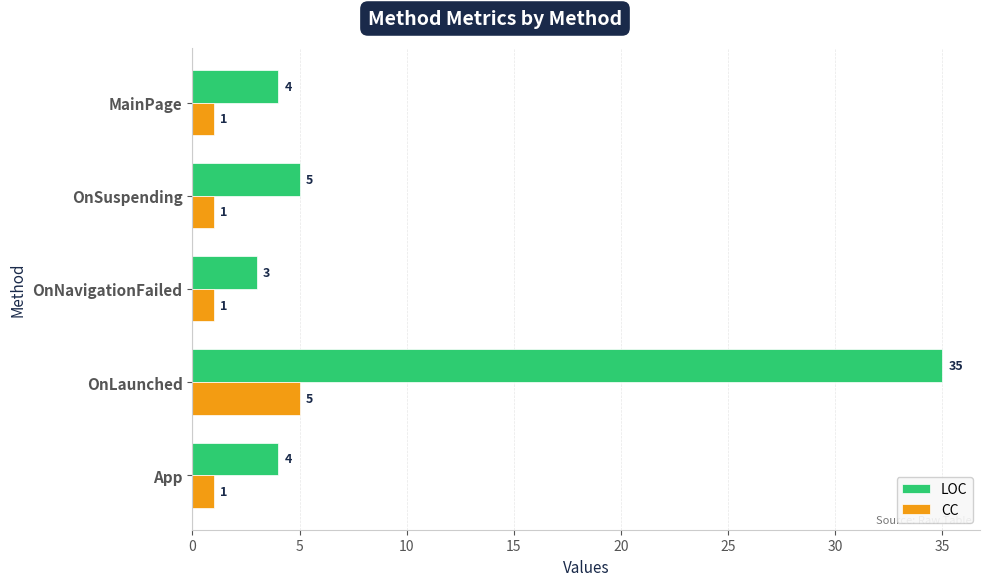

Between OnLaunched and OnSuspending, which series saw the biggest shift?

LOC